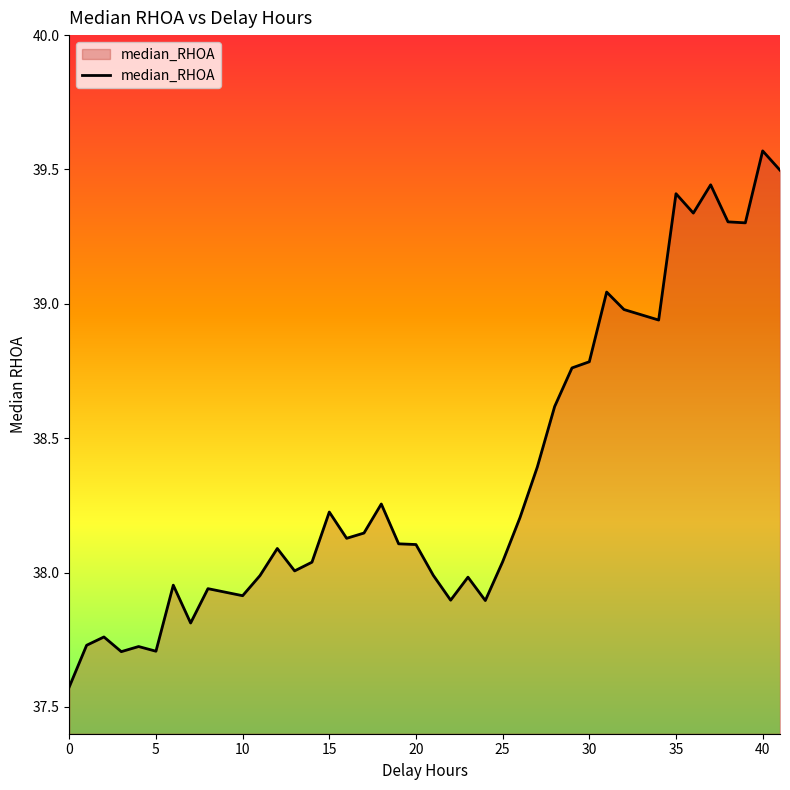

What is the smallest value displayed?

37.6